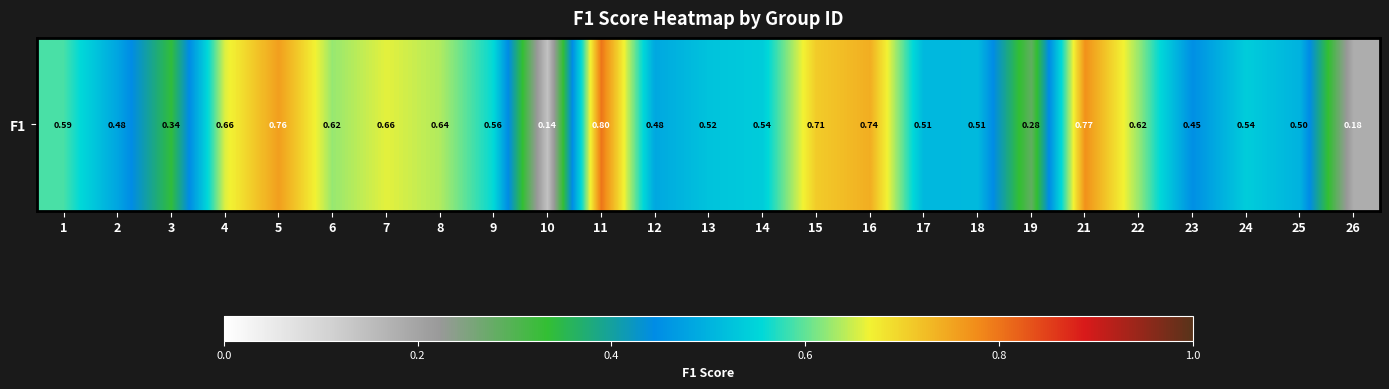

Which label corresponds to the smallest value in the chart?

10